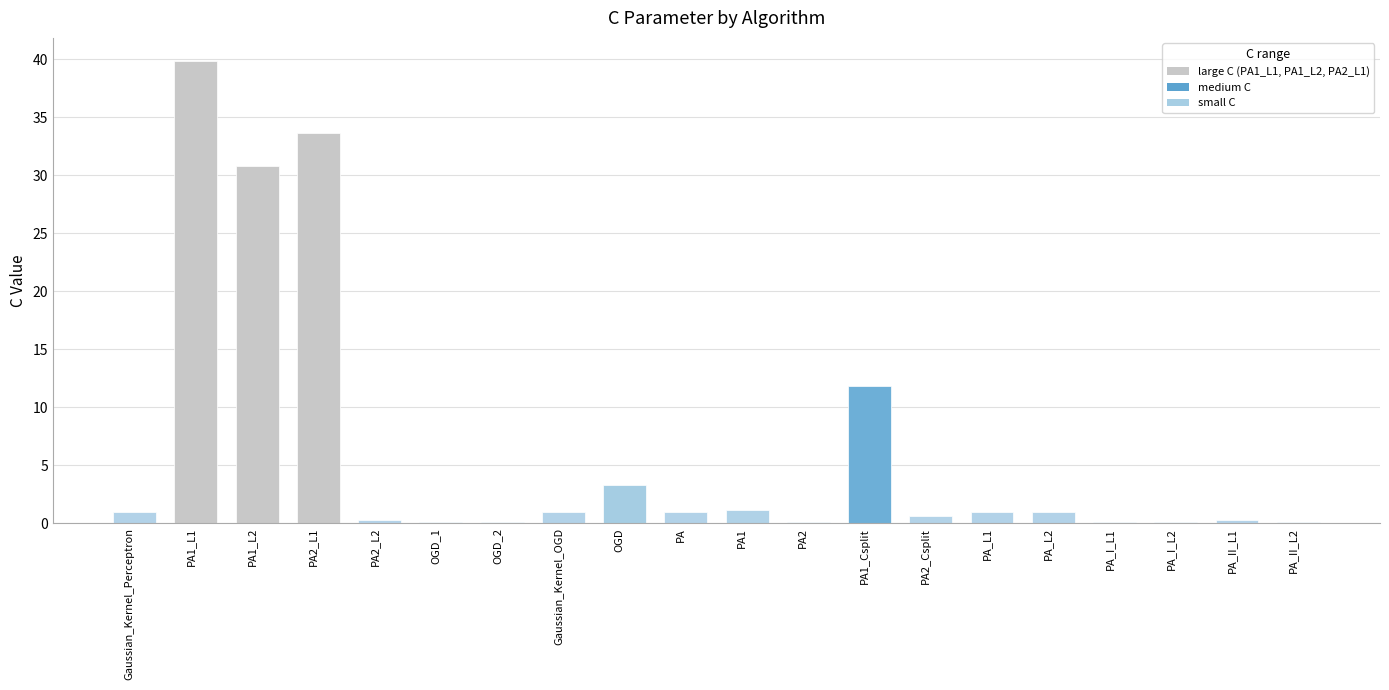

Which category has the highest value across all series?

PA1_L1